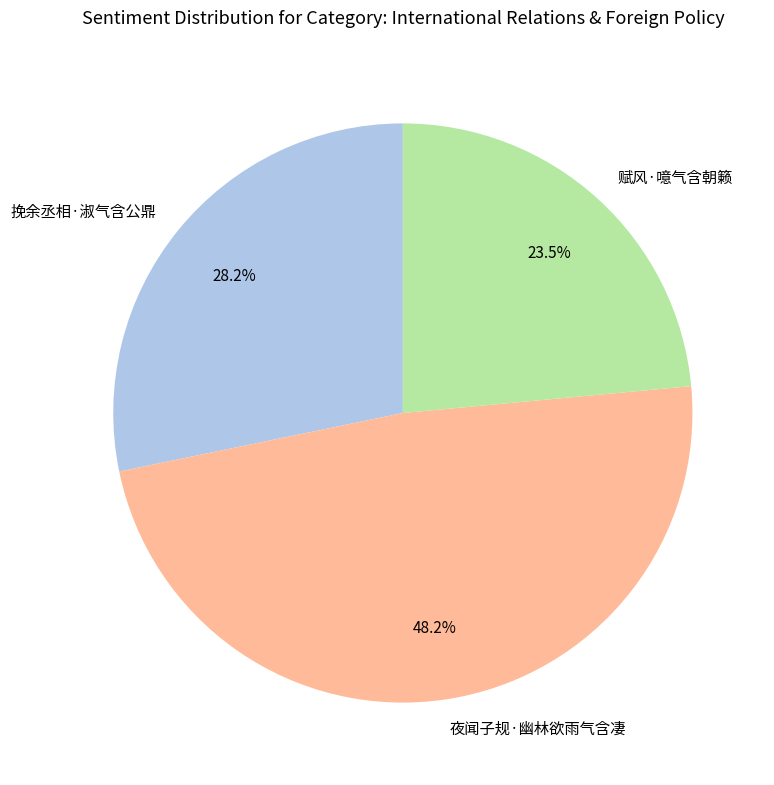

The 挽余丞相·淑气含公鼎 slice represents 28% of the pie. True or false?

True